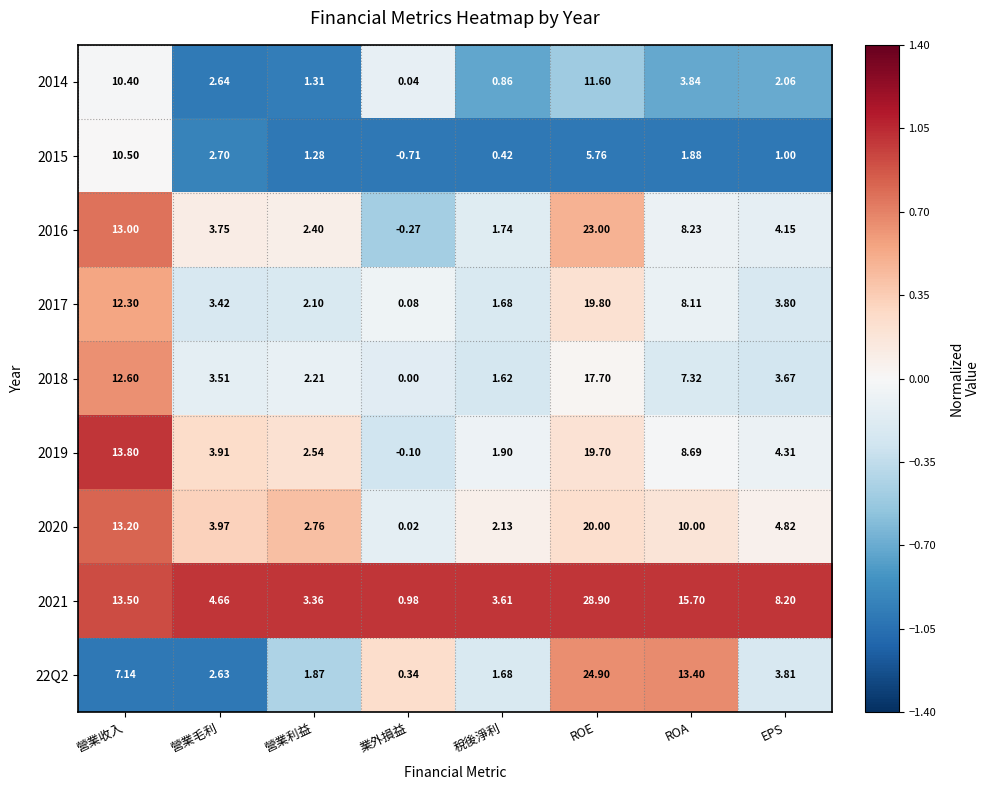

Where does the 2020 series first go above 4?

營業收入